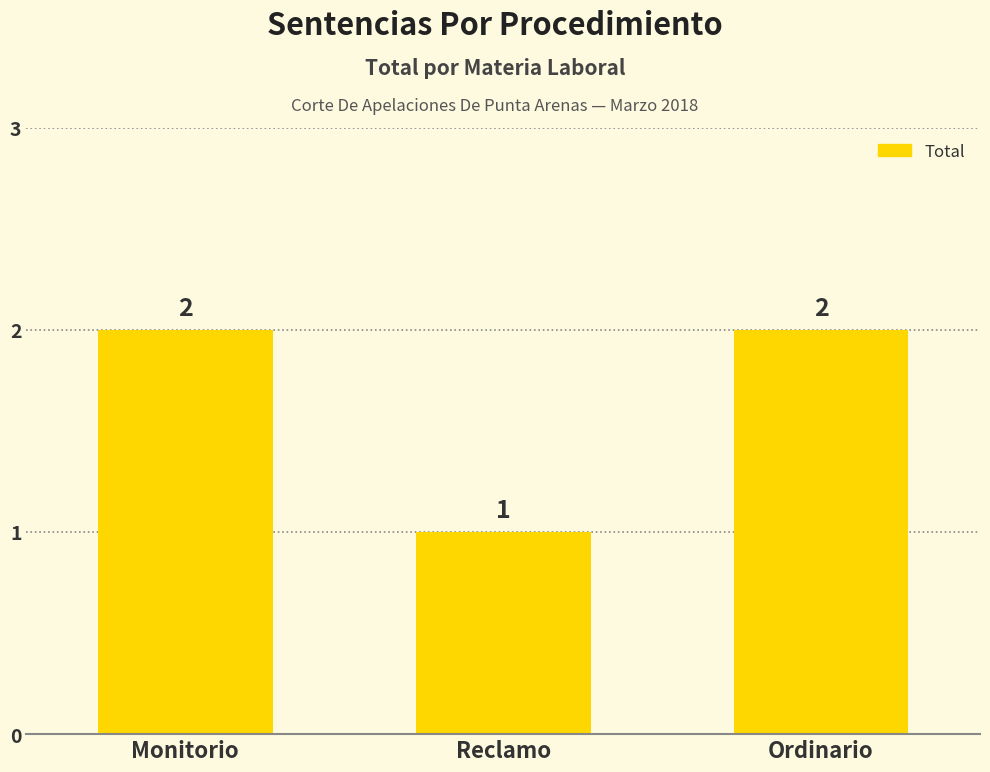

Which label corresponds to the smallest value in the chart?

Reclamo